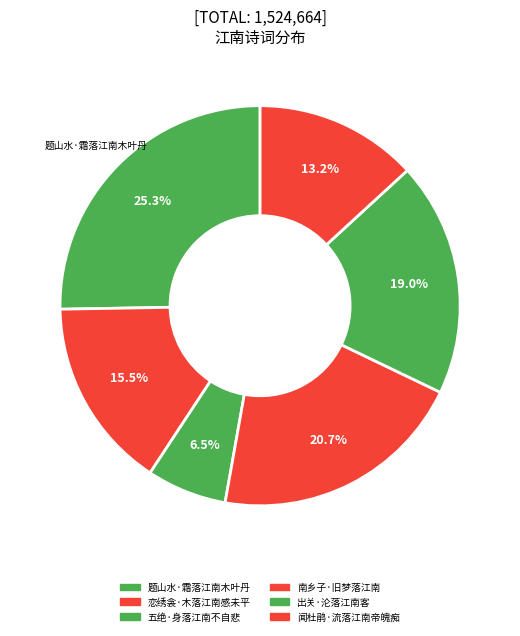

Which category has the biggest portion of the pie?

题山水·霜落江南木叶丹